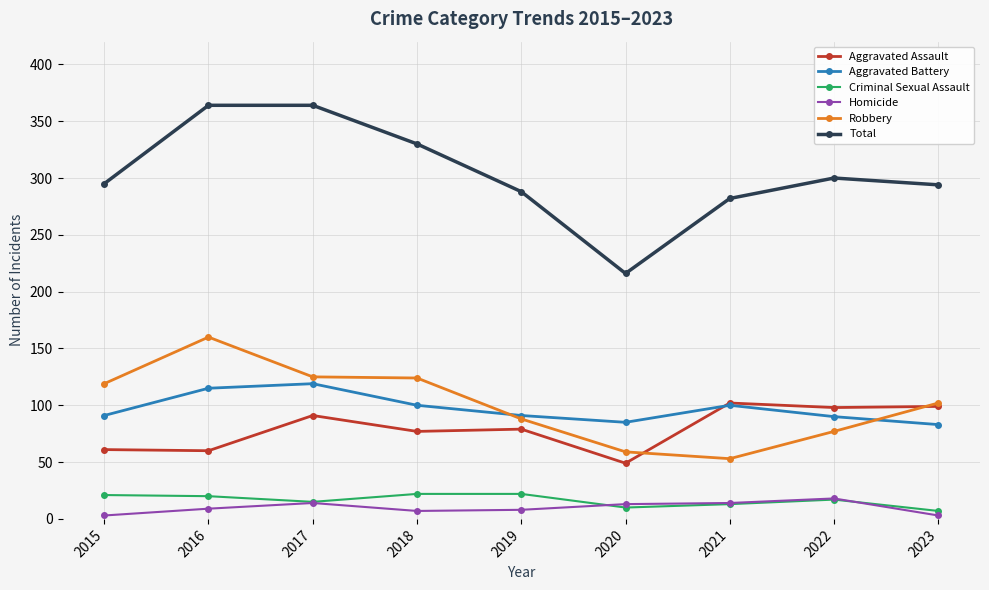

What is the value of the Total point at the 2nd from the left?

364